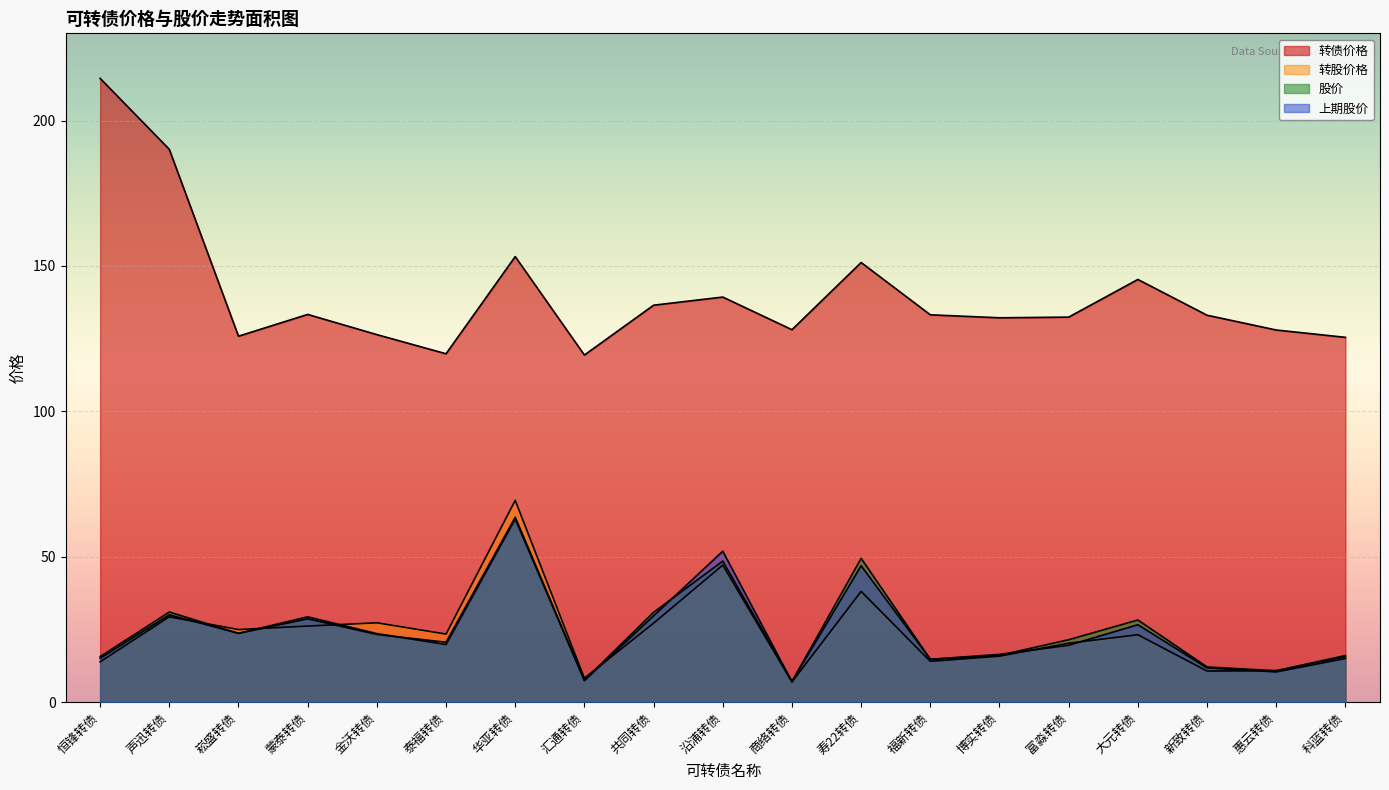

True or false: 转债价格 and 转股价格 cross at least once.

False